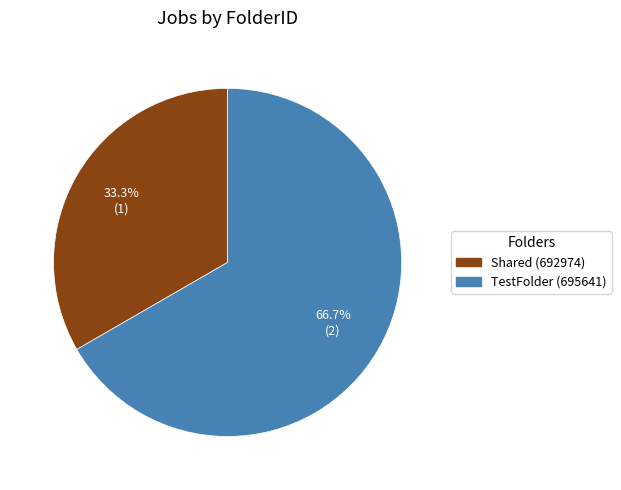

Does any single category account for the majority?

Yes